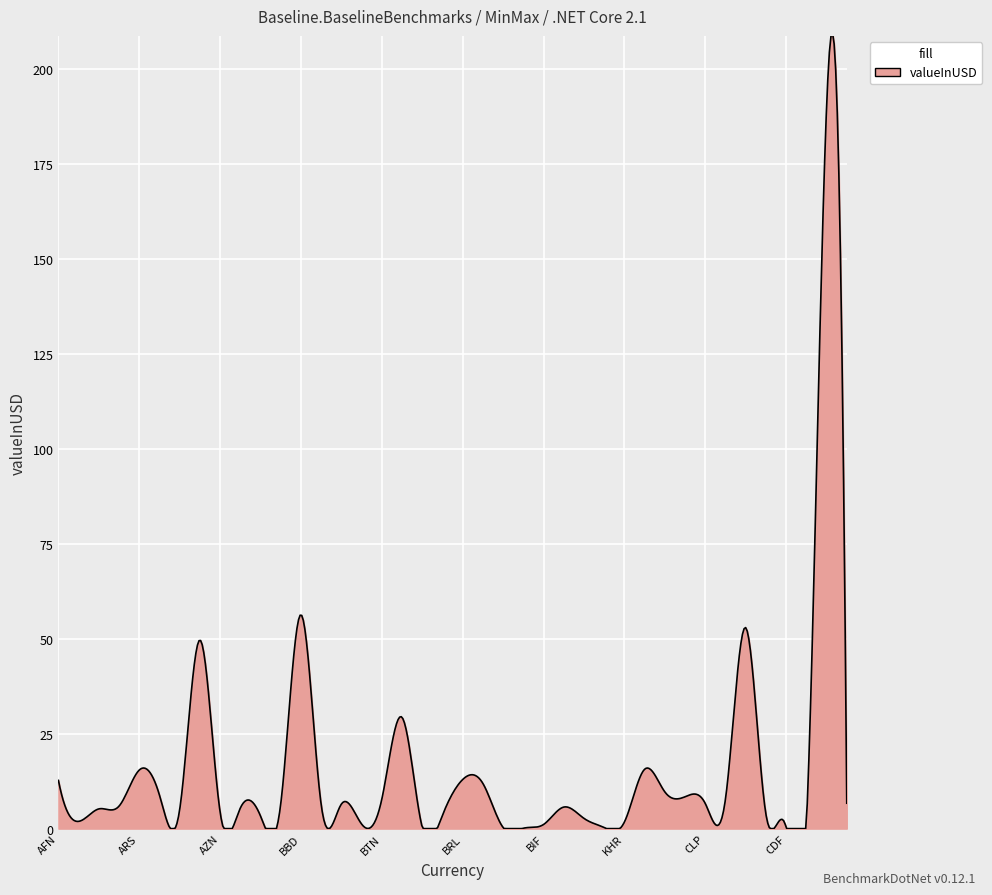

What is the difference between the maximum and minimum values?

209.5